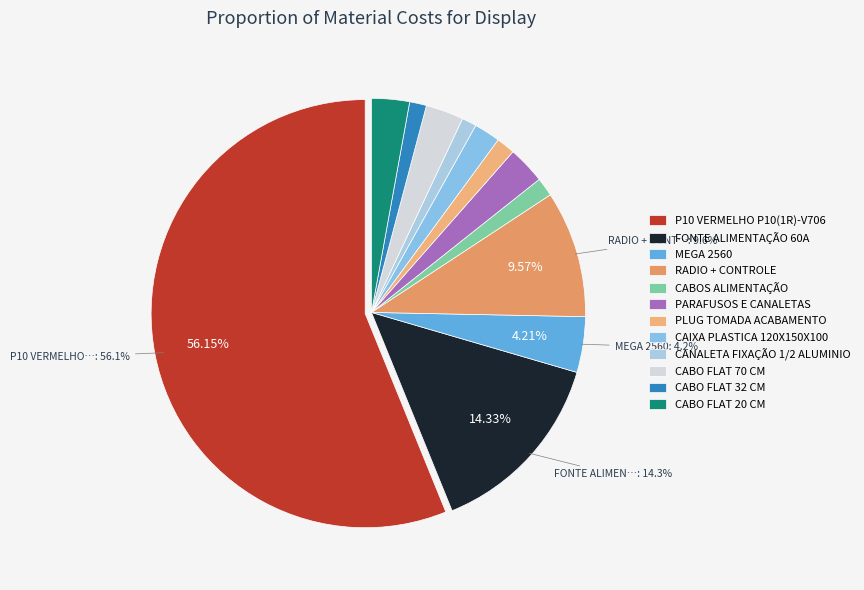

To the nearest percent, what is the difference between the largest and smallest slice percentages?

55%